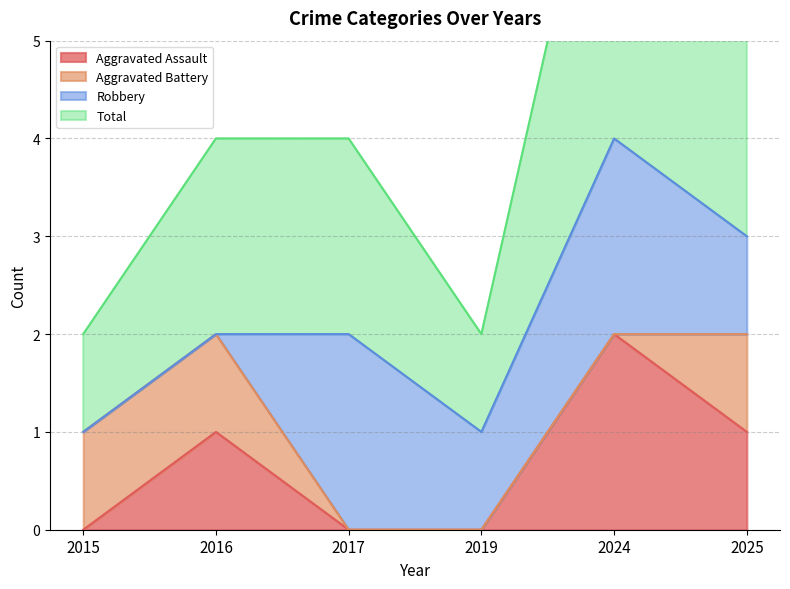

Which category has the highest value in the Aggravated Assault series?

2024